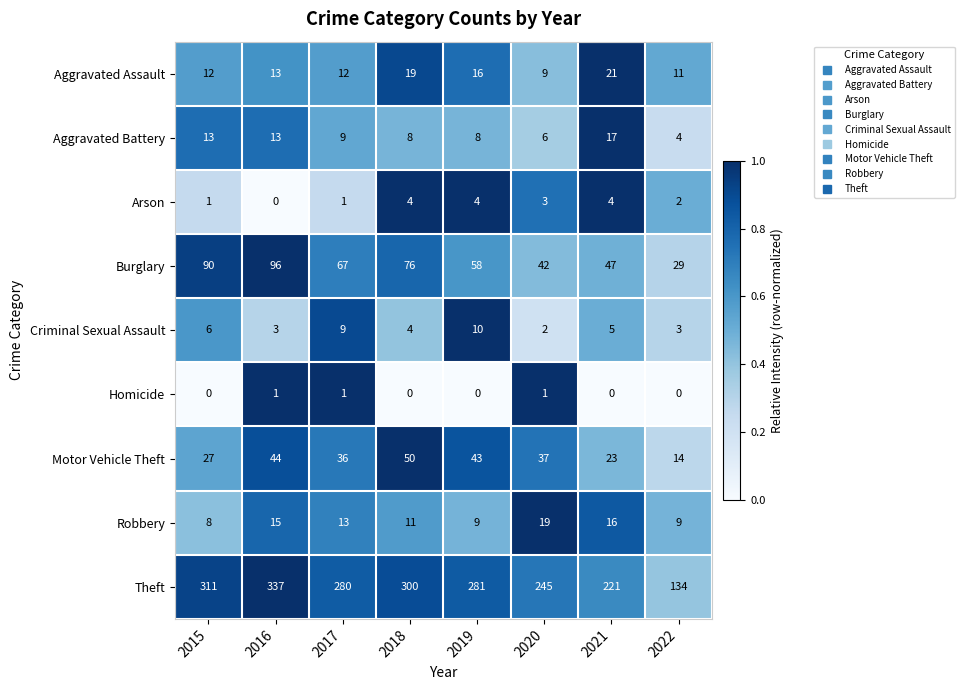

What is the sum of the Motor Vehicle Theft values at 2020 and 2022?

51